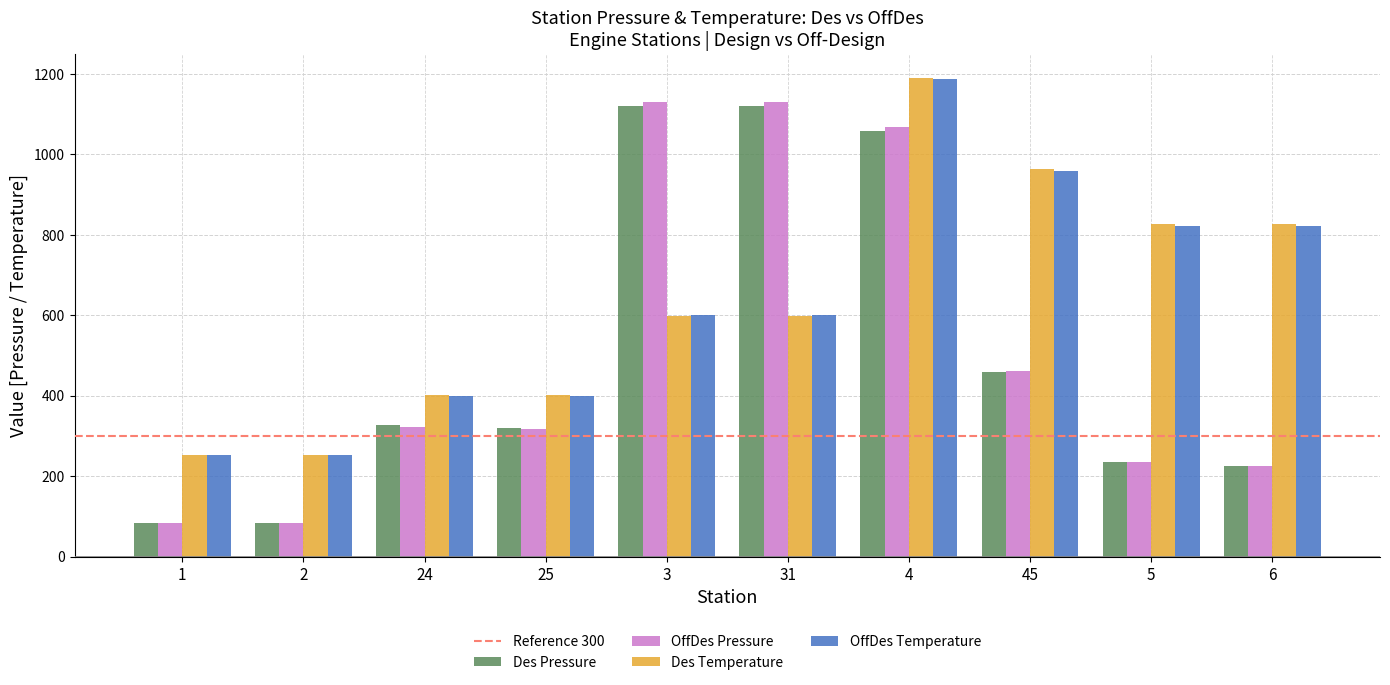

What is the minimum value shown in the chart?

82.7